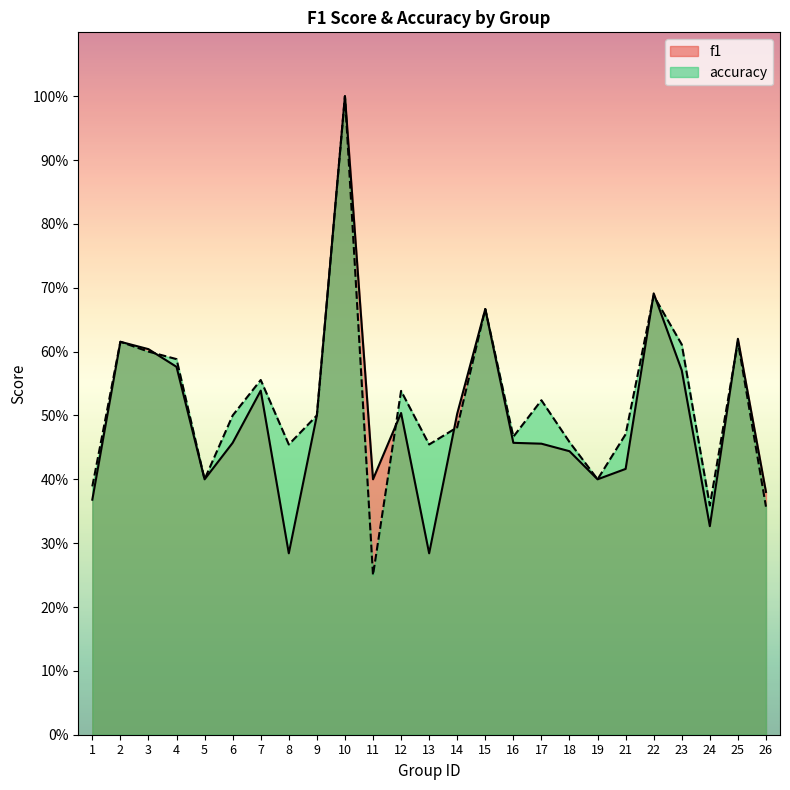

Reading left to right, what are all the values shown in this chart?

f1: 1=0.4	2=0.6	3=0.6	4=0.6	5=0.4	6=0.5	7=0.5	8=0.3	9=0.5	10=1.0	11=0.4	12=0.5	13=0.3	14=0.5	15=0.7	16=0.5	17=0.5	18=0.4	19=0.4	21=0.4	22=0.7	23=0.6	24=0.3	25=0.6	26=0.4
accuracy: 1=0.4	2=0.6	3=0.6	4=0.6	5=0.4	6=0.5	7=0.6	8=0.5	9=0.5	10=1.0	11=0.2	12=0.5	13=0.5	14=0.5	15=0.7	16=0.5	17=0.5	18=0.5	19=0.4	21=0.5	22=0.7	23=0.6	24=0.4	25=0.6	26=0.4